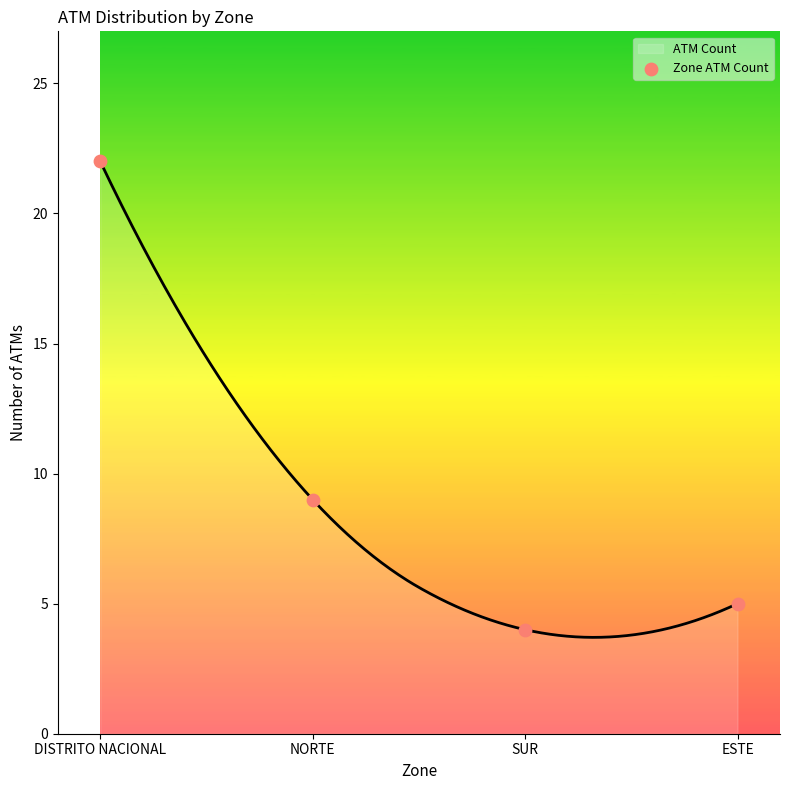

What is the change in value from DISTRITO NACIONAL to SUR?

-18